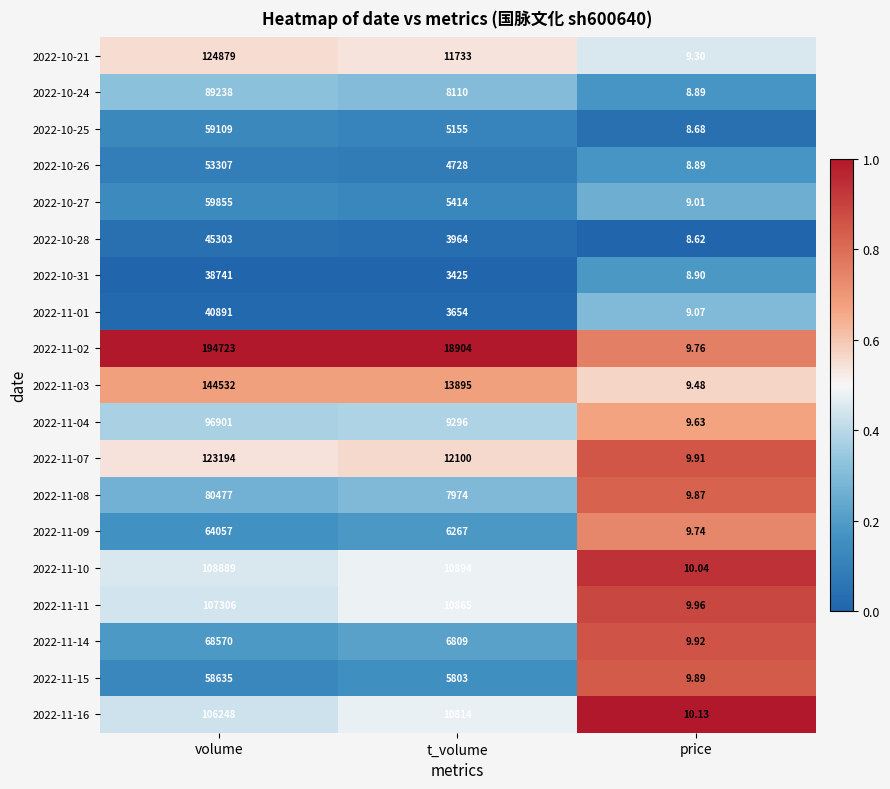

Rank the categories by 2022-11-07 value from highest to lowest.

volume, t_volume, price